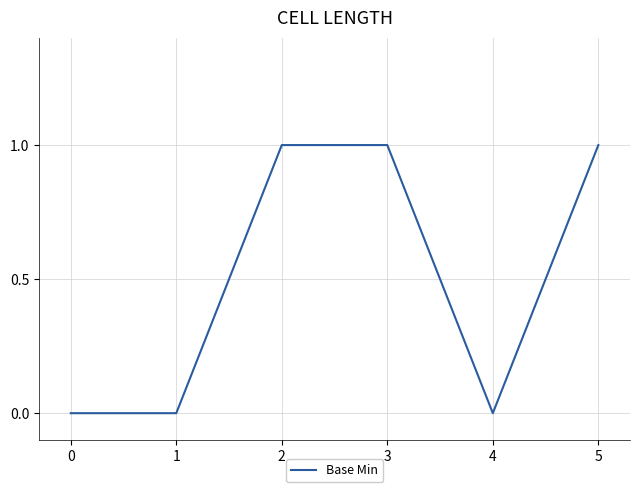

Between 5 and 4, which is larger?

5